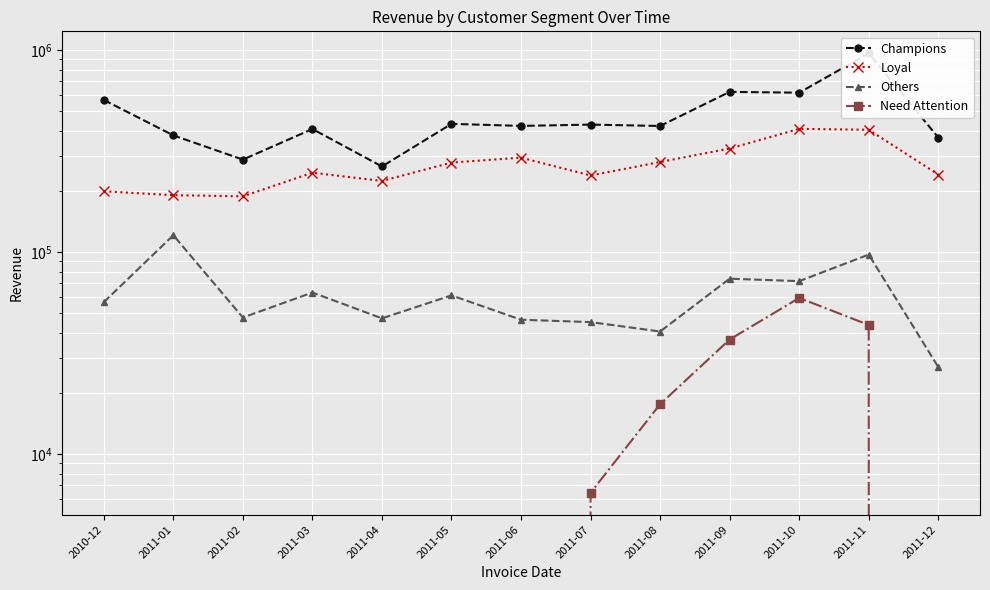

What value does the Loyal series have at 2011-06?

293728.1